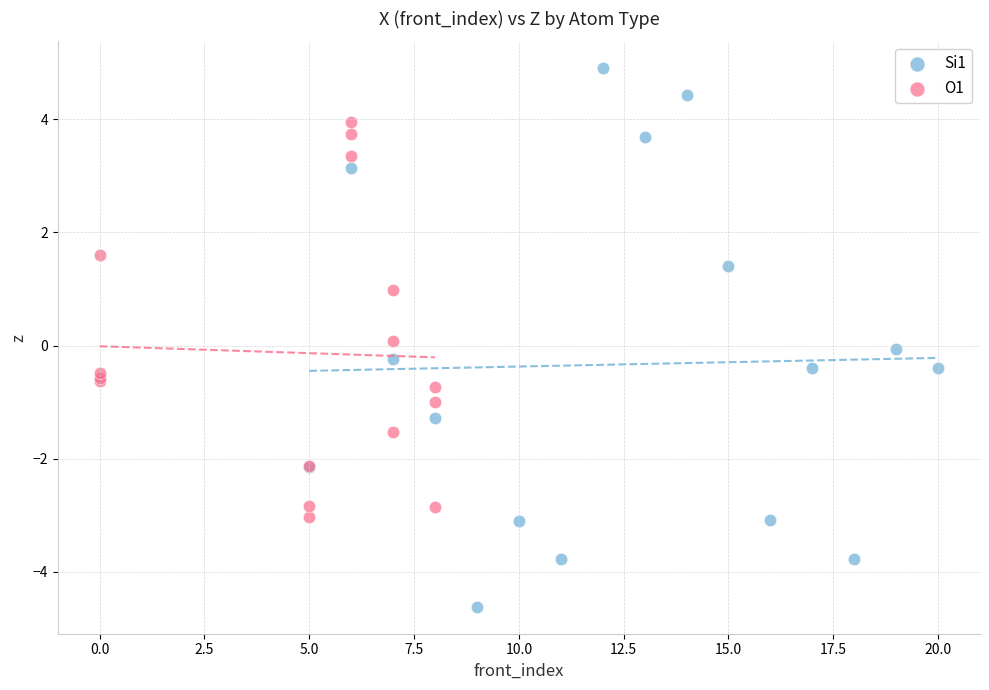

Which series contains the highest Y value?

Si1